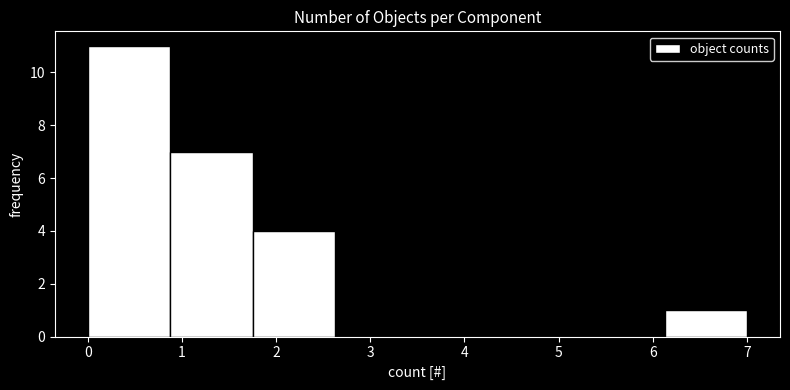

Reading left to right, transcribe this chart: for each bar, give the range it covers on the x-axis and its height. Neither the bar edges nor the heights are printed on the chart, so give them approximately, as read against the axes.

0.0 to 0.9: 11
0.9 to 1.8: 7
1.8 to 2.6: 4
2.6 to 3.5: 0
3.5 to 4.4: 0
4.4 to 5.3: 0
5.3 to 6.1: 0
6.1 to 7.0: 1